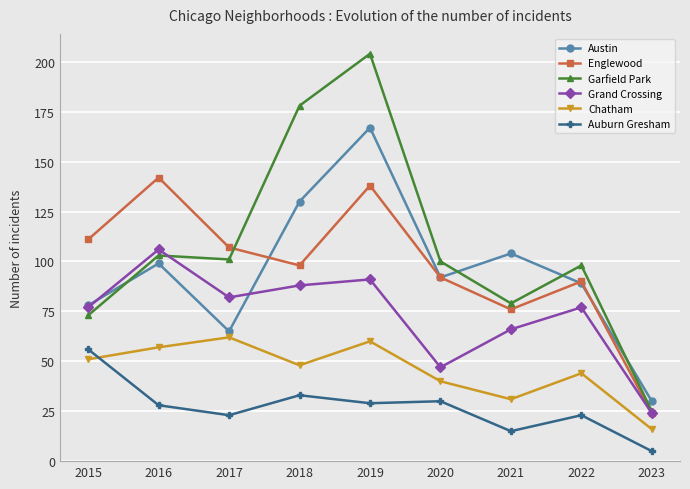

At which category does Auburn Gresham reach its first local peak?

2018